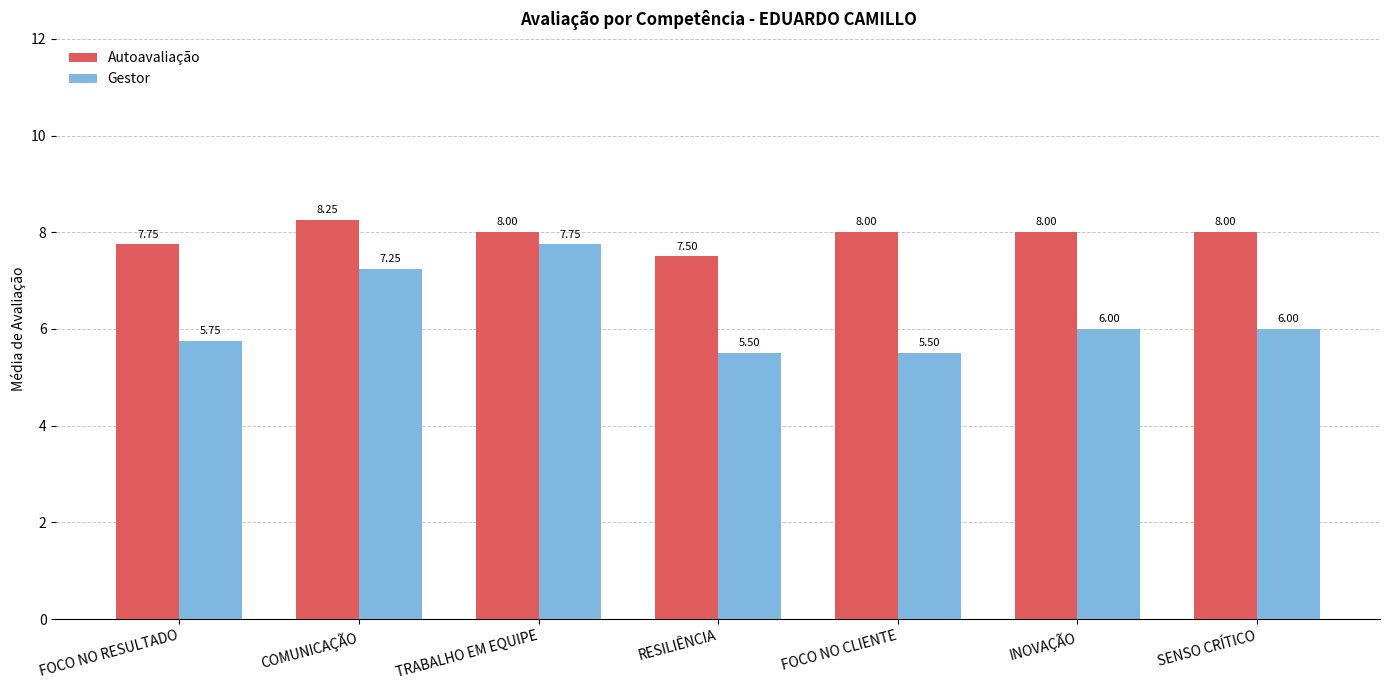

What is the sum of all Gestor values?

43.8